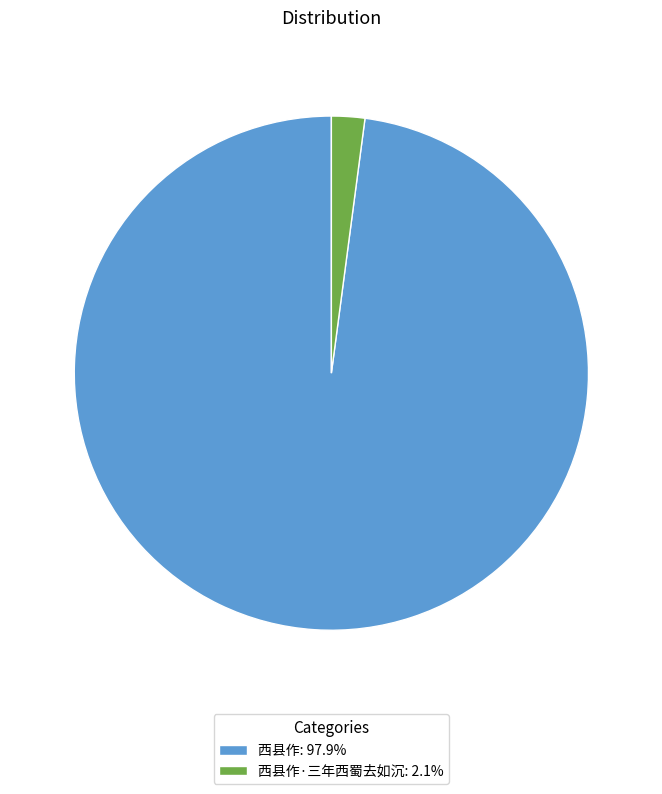

Do 西县作: 97.9% and 西县作·三年西蜀去如沉: 2.1% together represent more than half of the pie?

Yes